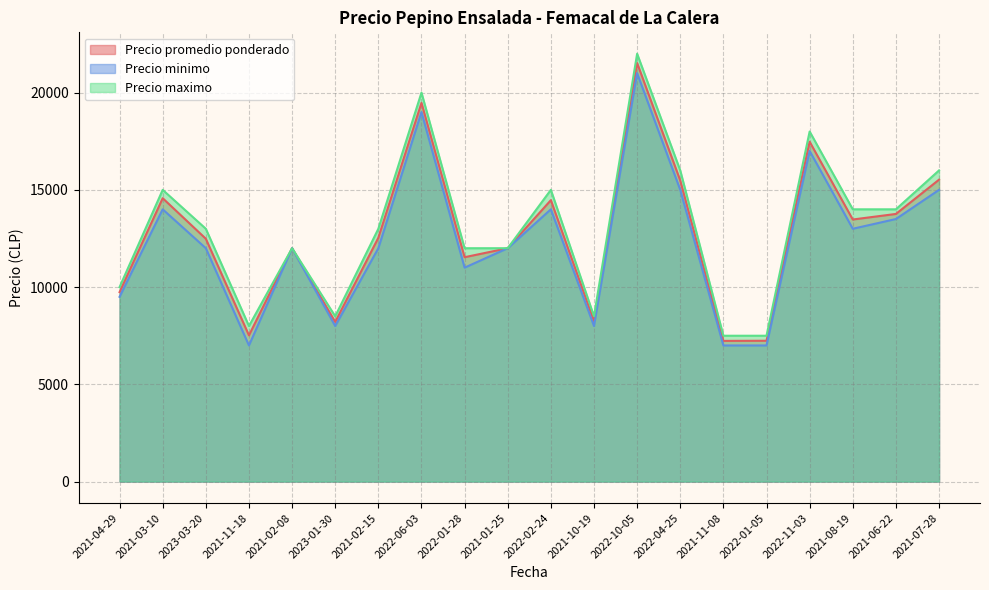

What is the difference between the maximum and minimum values in the Precio minimo series?

14000